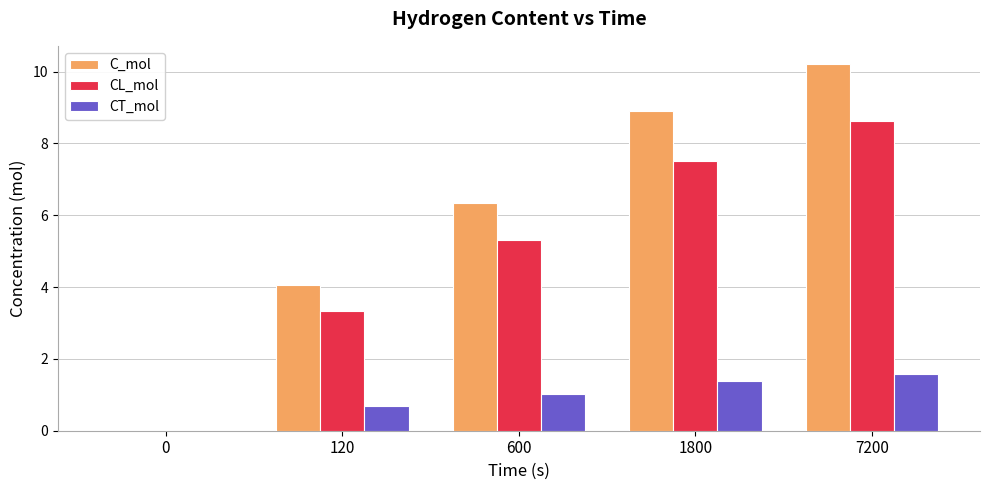

Between 1800 and 7200, which series saw the biggest shift?

C_mol